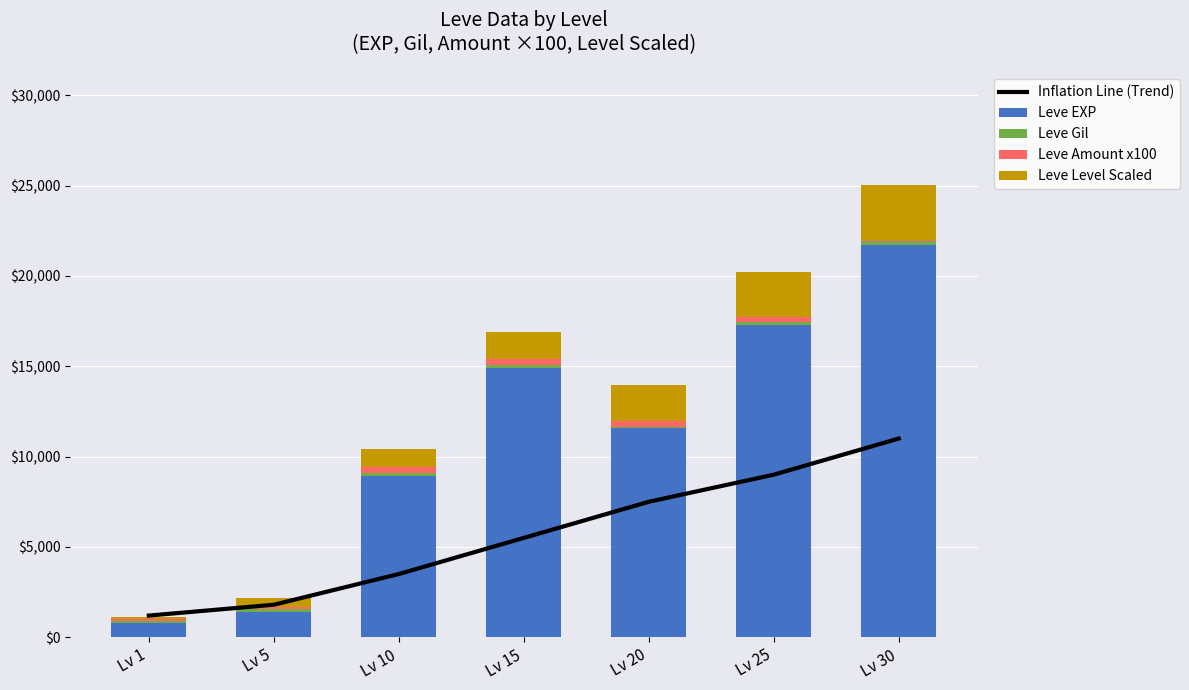

What are all the series names shown in the legend?

Inflation Line (Trend), Leve EXP, Leve Gil, Leve Amount x100, Leve Level Scaled